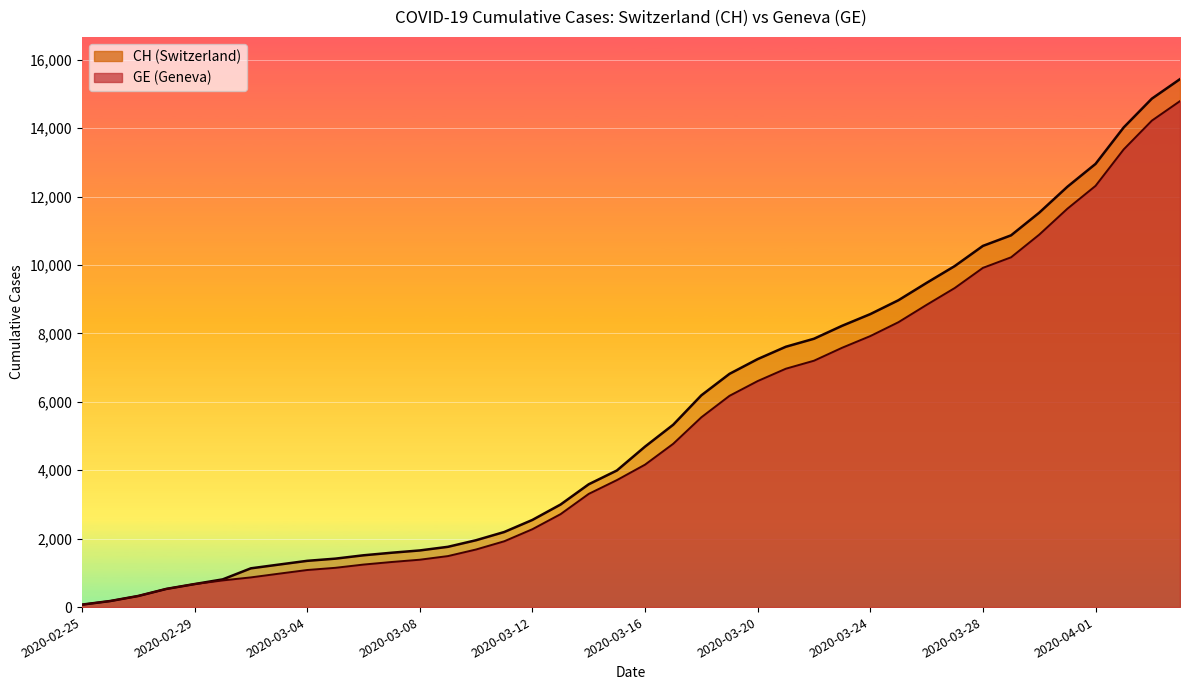

How many lines are shown in the chart?

2